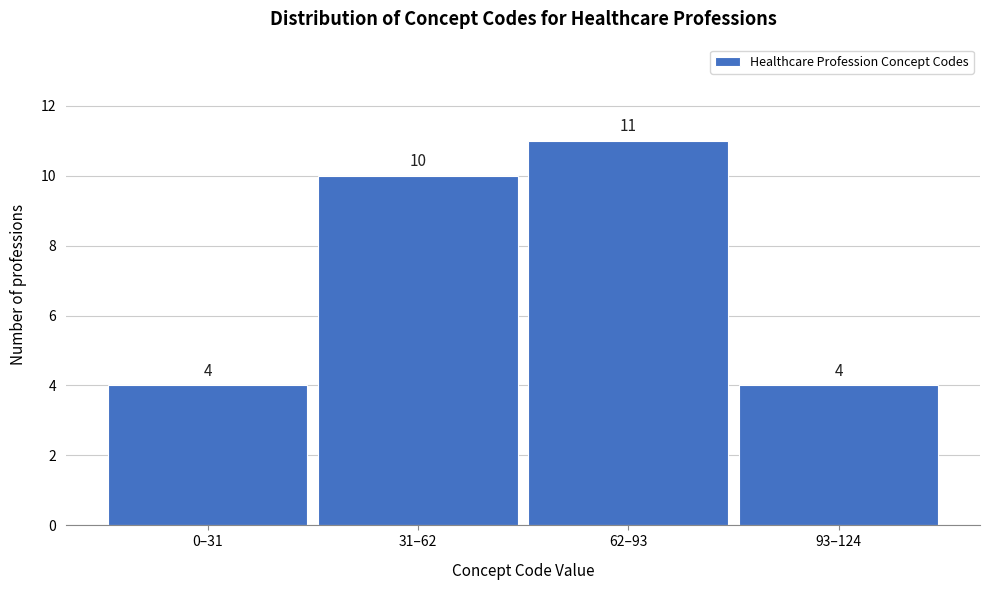

Reading left to right, list all the values displayed in this chart.

0–31=4	31–62=10	62–93=11	93–124=4